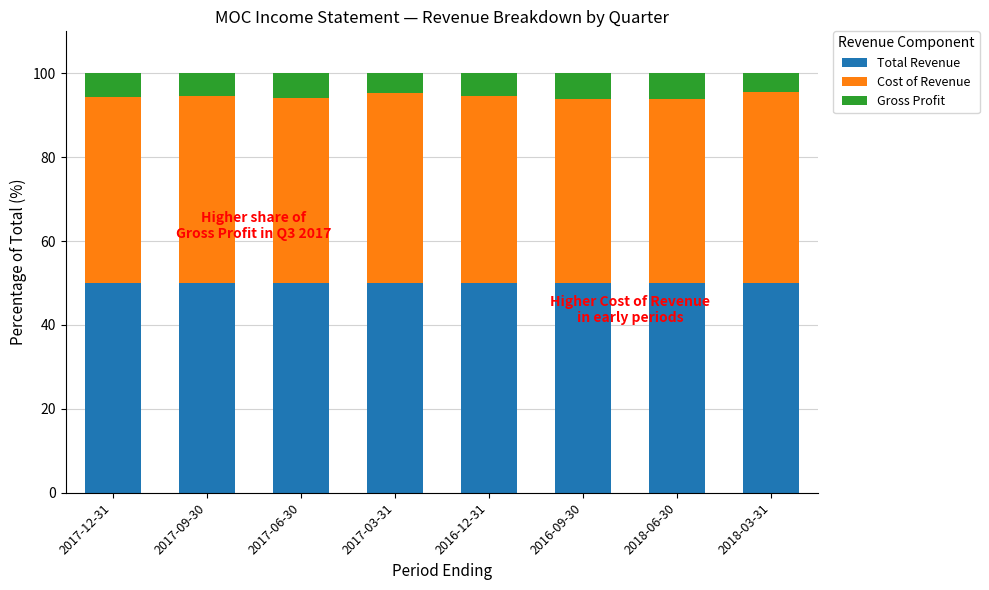

What is the total value across all series at 2017-03-31?

100.0